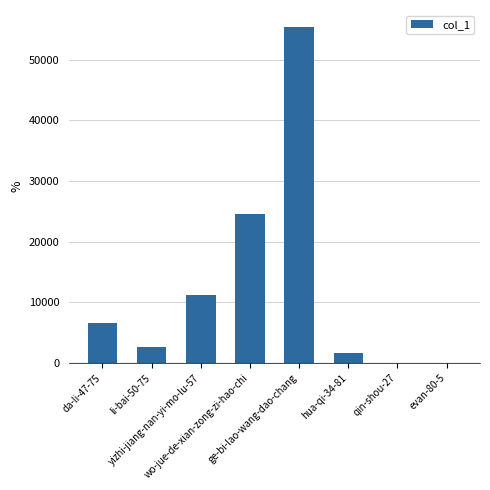

What is the maximum value shown in the chart?

55414